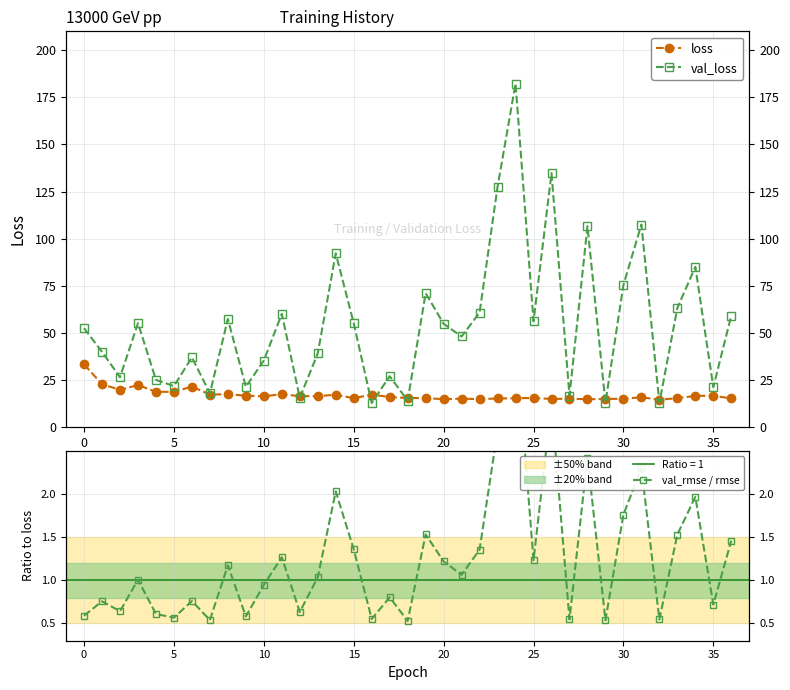

What is the sum of all loss values?

633.8